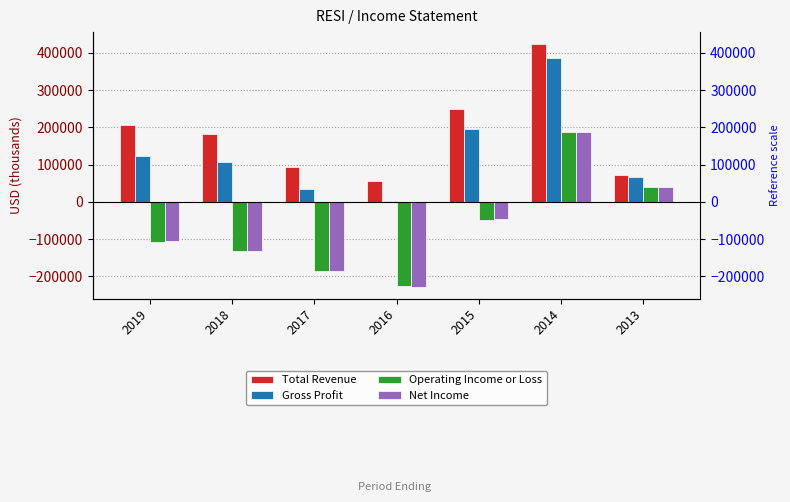

How many positive values does the Operating Income or Loss series have?

2